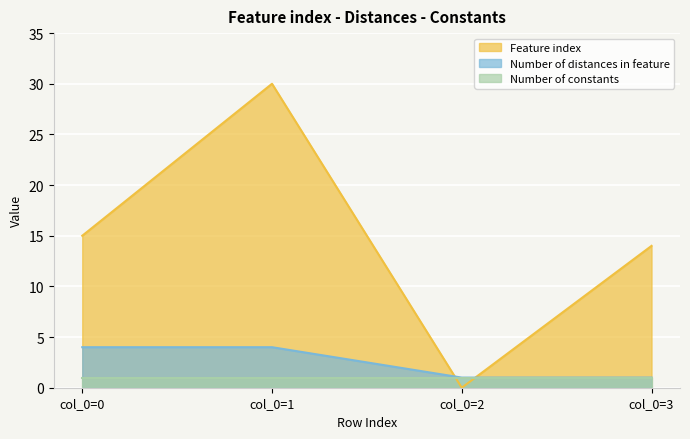

The Feature index series shows 15 at col_0=0. True or false?

True